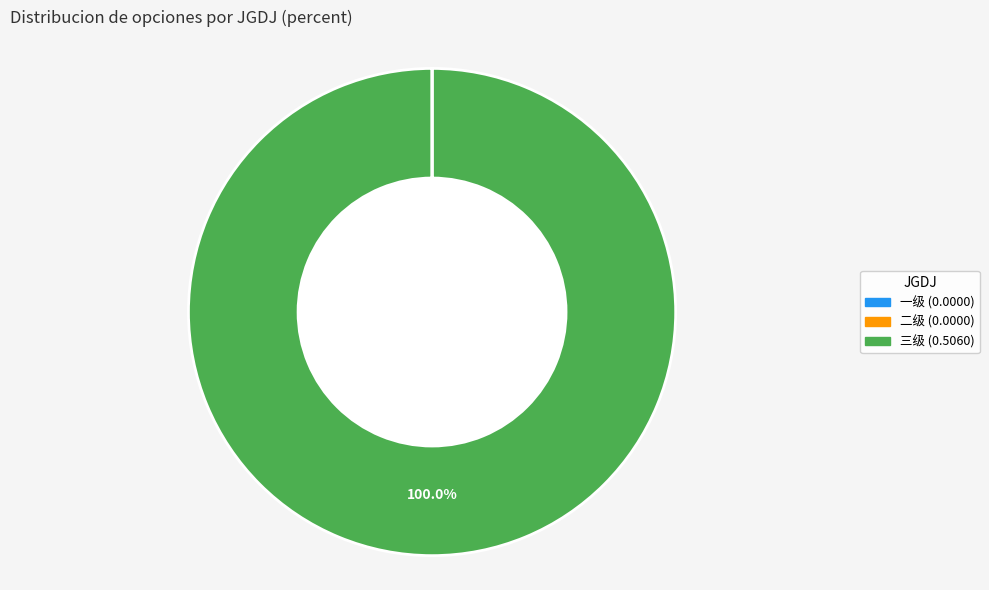

Is 三级 the majority of the pie?

Yes